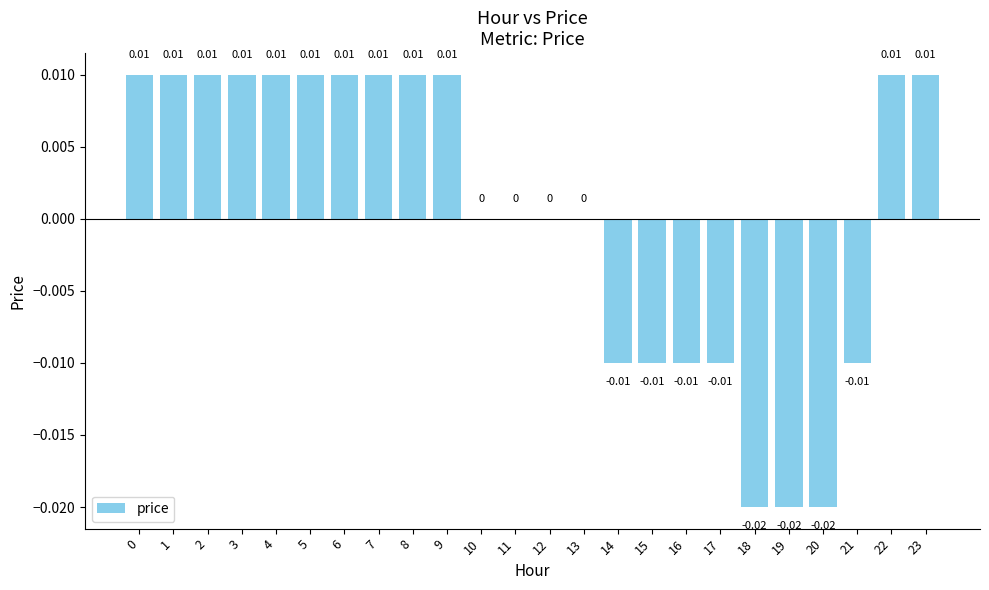

Between 18 and 3, which is larger?

3